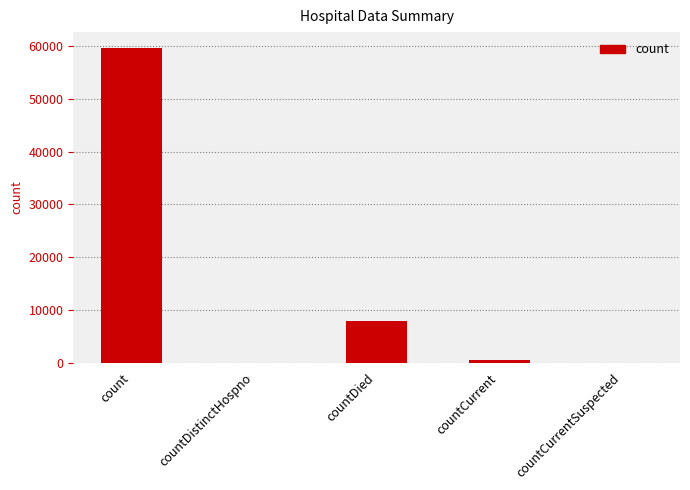

Reading right to left, list all the values displayed in this chart.

countCurrentSuspected=0	countCurrent=500	countDied=7882	countDistinctHospno=0	count=59684